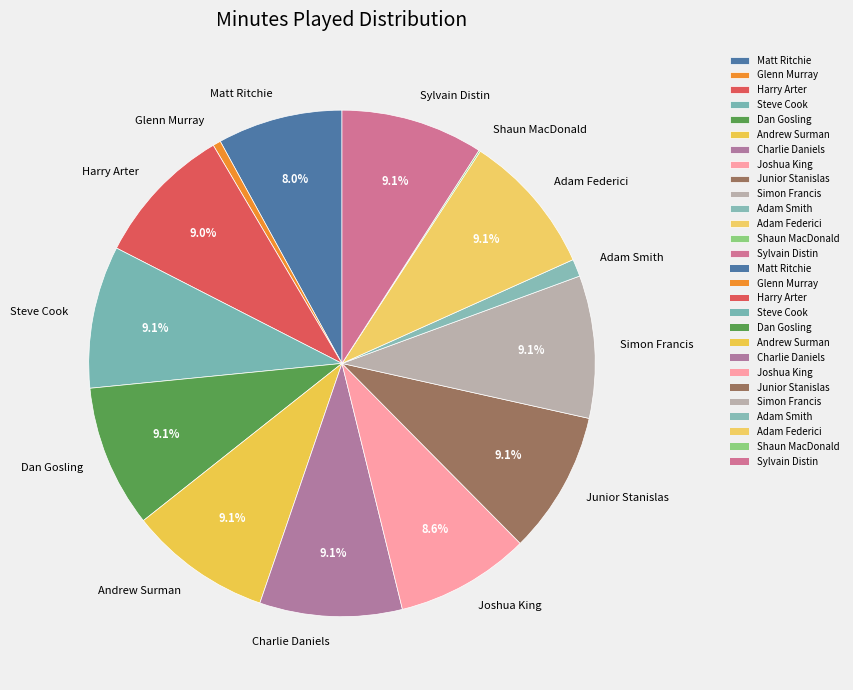

To the nearest percent, what percentage of the pie is Harry Arter?

9%